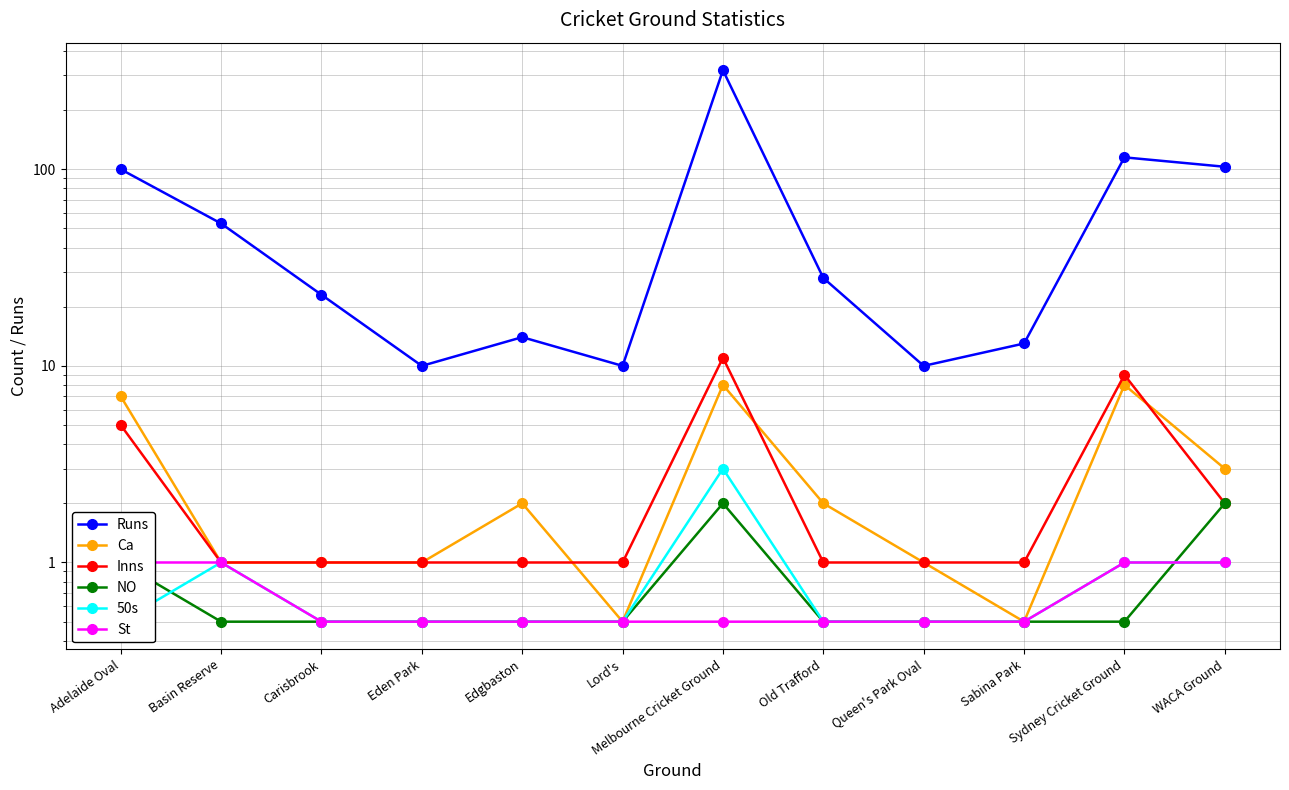

In Runs, how many points are lower than both neighbors (excluding endpoints)?

3